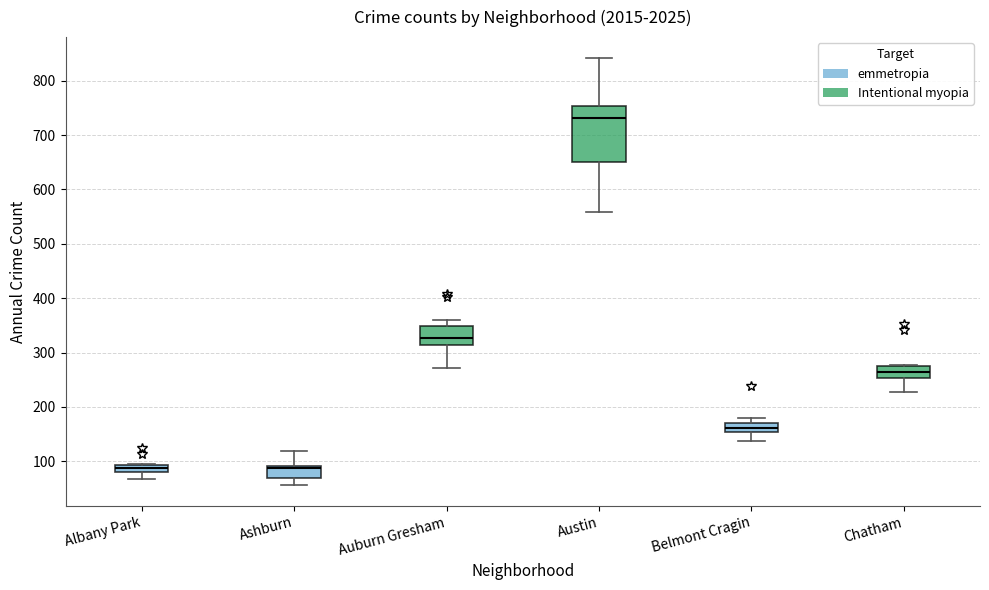

Where is the upper edge of the box for Albany Park on the y-axis? The values are not printed on the chart, so give them approximately, as read against the axis.

90